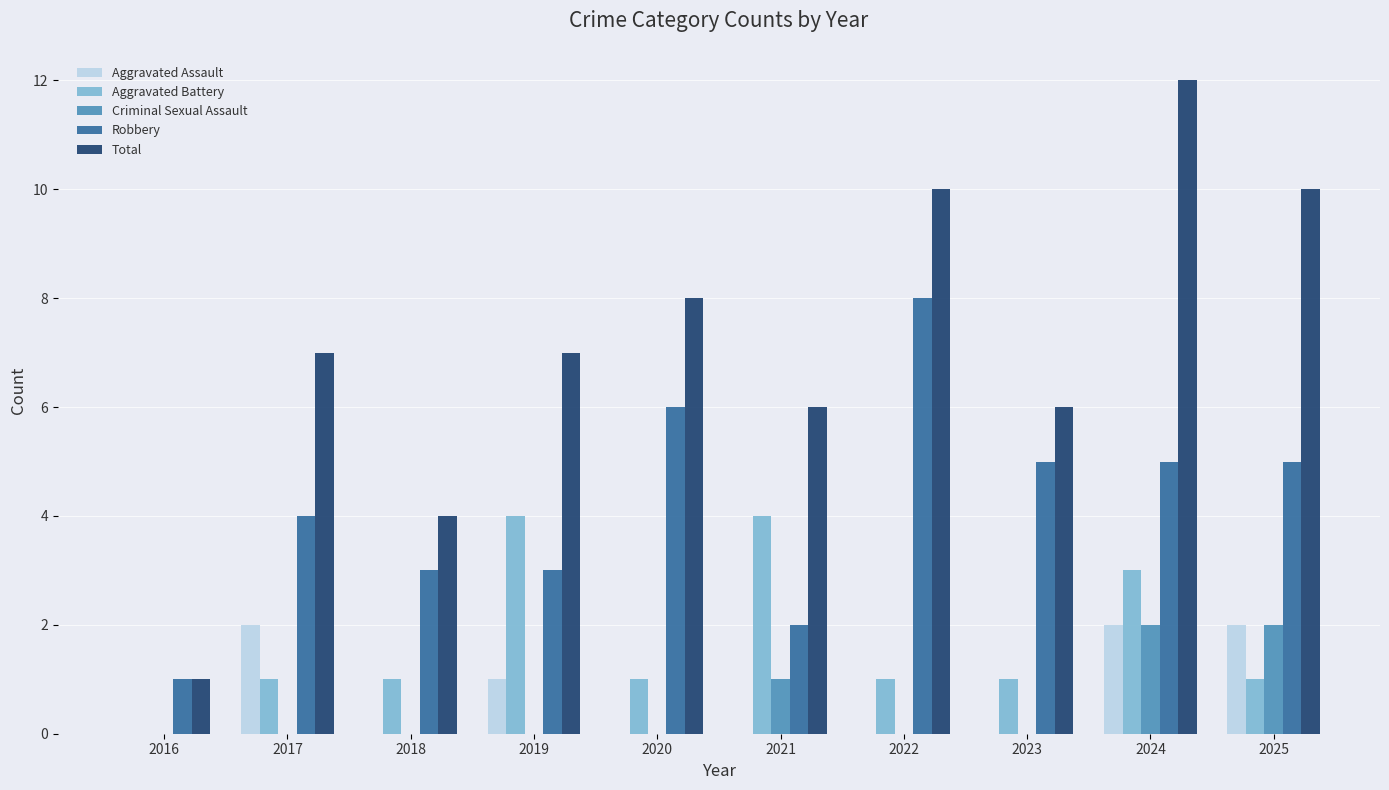

Reading left to right, extract all data points from this chart.

Aggravated Assault: 2016=0	2017=2	2018=0	2019=1	2020=0	2021=0	2022=0	2023=0	2024=2	2025=2
Aggravated Battery: 2016=0	2017=1	2018=1	2019=4	2020=1	2021=4	2022=1	2023=1	2024=3	2025=1
Criminal Sexual Assault: 2016=0	2017=0	2018=0	2019=0	2020=0	2021=1	2022=0	2023=0	2024=2	2025=2
Robbery: 2016=1	2017=4	2018=3	2019=3	2020=6	2021=2	2022=8	2023=5	2024=5	2025=5
Total: 2016=1	2017=7	2018=4	2019=7	2020=8	2021=6	2022=10	2023=6	2024=12	2025=10